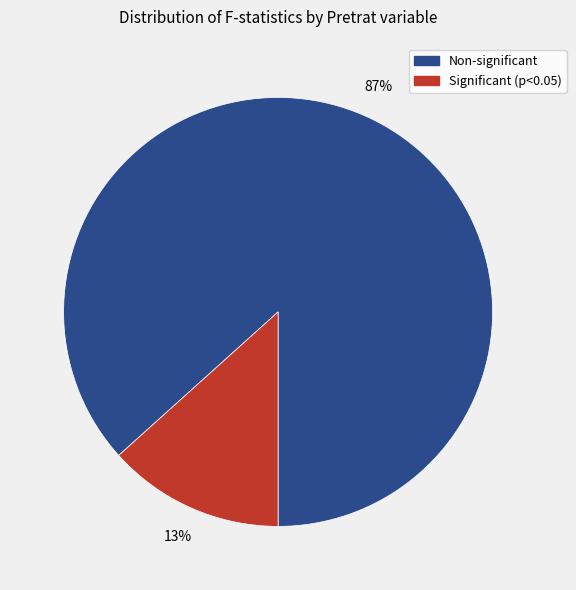

To the nearest percent, what is the average slice percentage?

50%